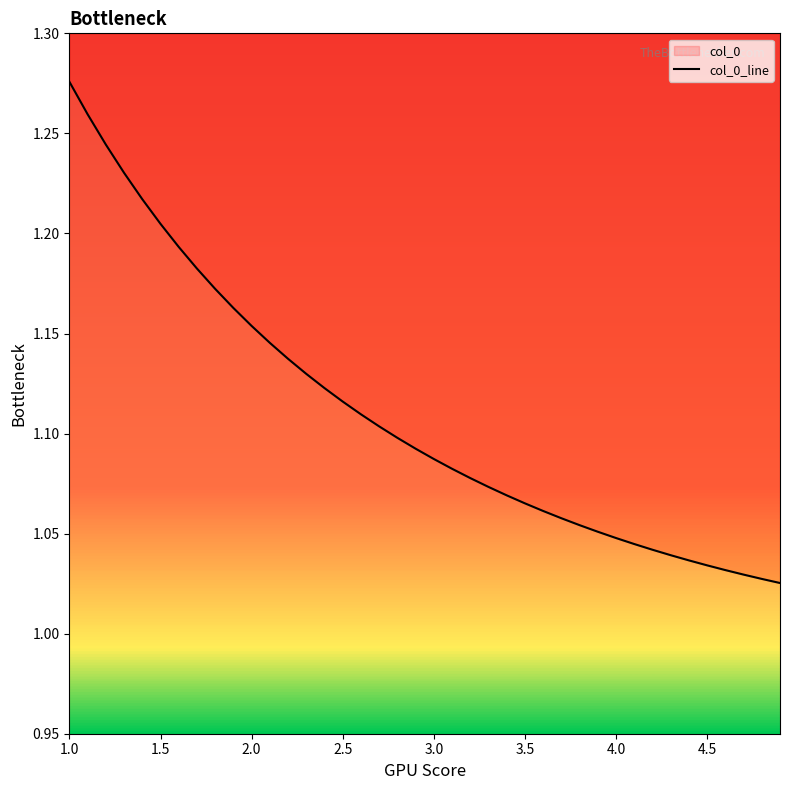

Does the chart display data point markers on the line(s)?

No